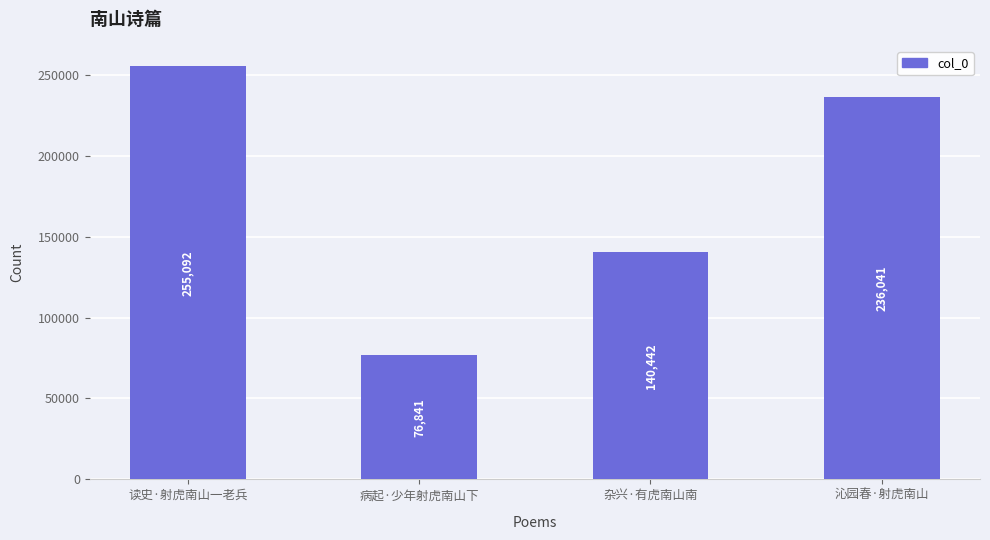

Reading right to left, extract all data points from this chart.

236041	140442	76841	255092